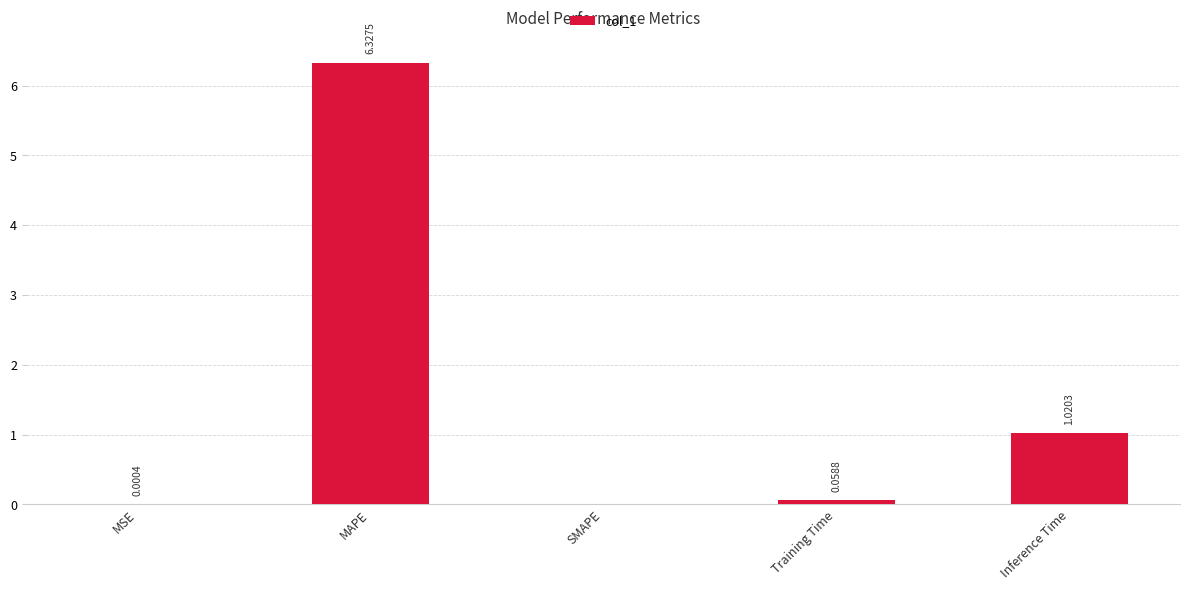

The chart shows a value of 9.3 at MAPE. True or false?

False